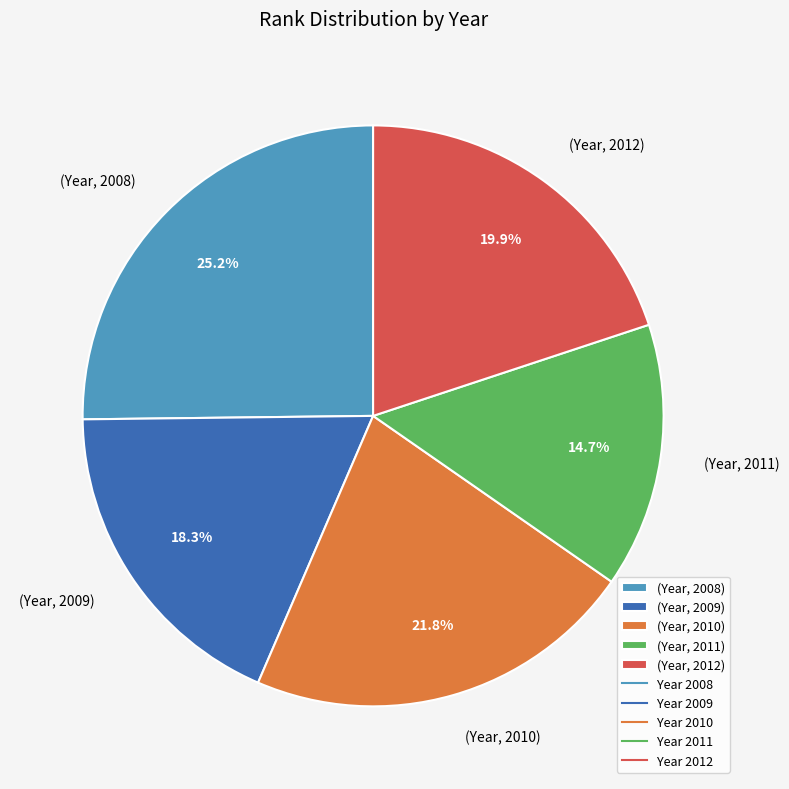

Count the number of slices in the pie.

5